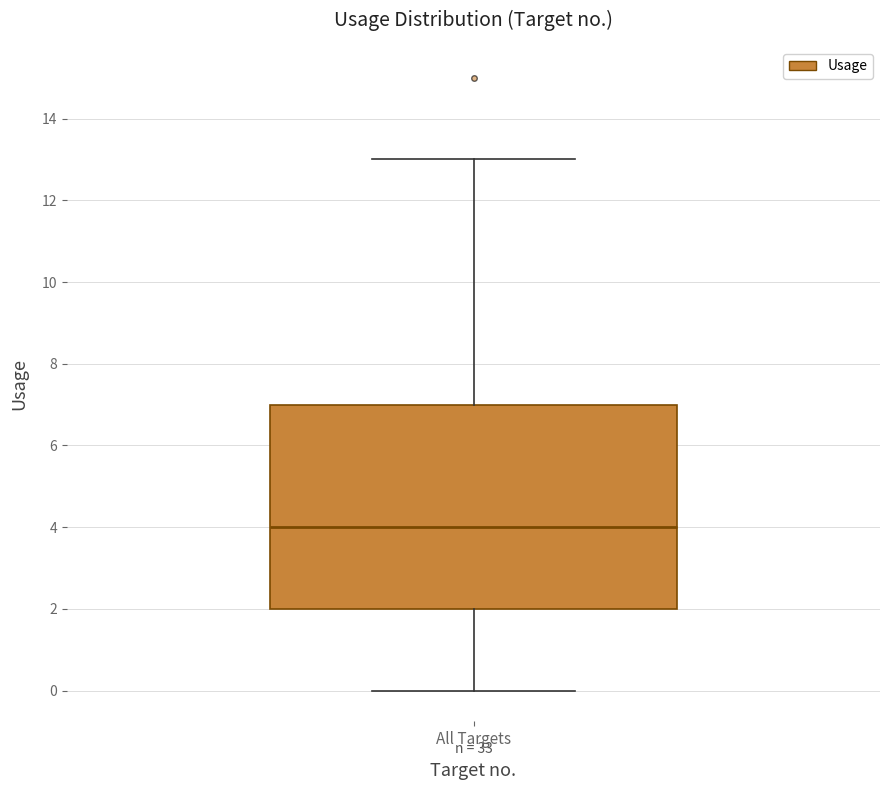

Read this box plot against the y-axis: the position of the median line, the range covered by the box, and the ends of both whiskers. The values are not printed on the chart, so give them approximately, as read against the axis.

median 4, box 2 to 7, whiskers 0 to 13